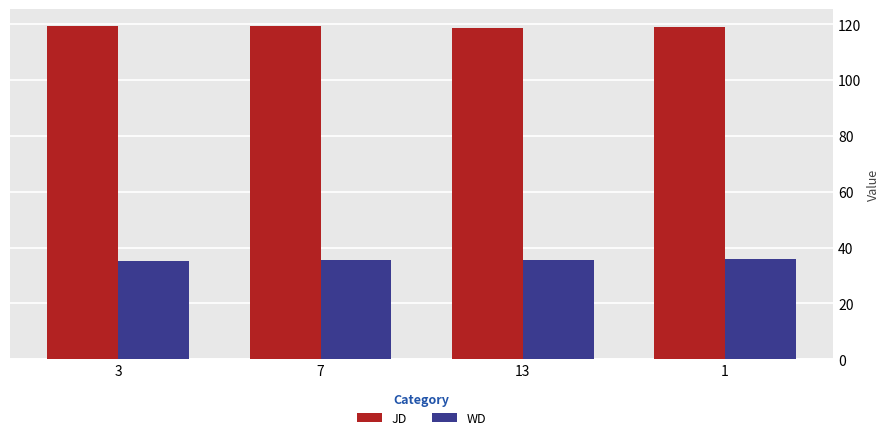

Are the bars horizontal?

No